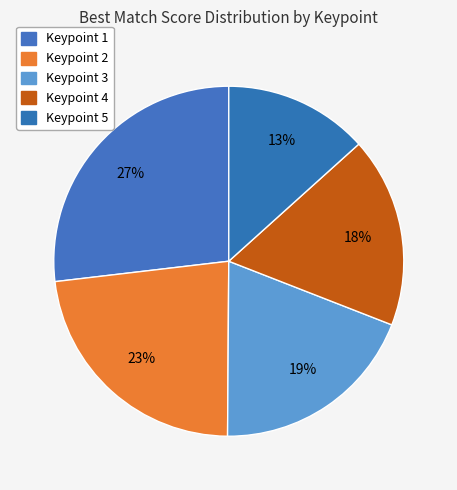

Count the number of slices in the pie.

5